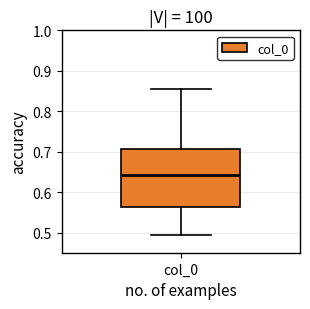

Where is the lower edge of the box for col_0 on the y-axis? The values are not printed on the chart, so give them approximately, as read against the axis.

0.56